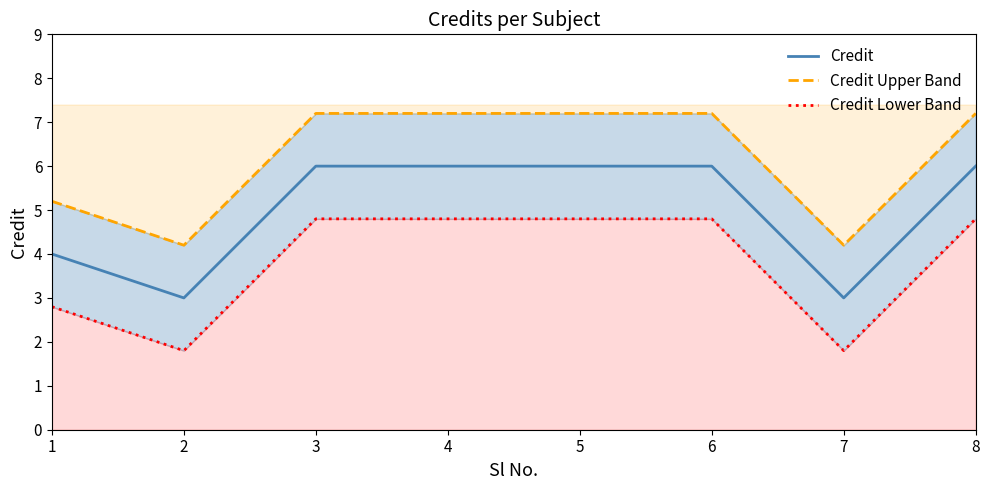

Rank the series by their maximum value, from highest to lowest.

Credit Upper Band, Credit, Credit Lower Band